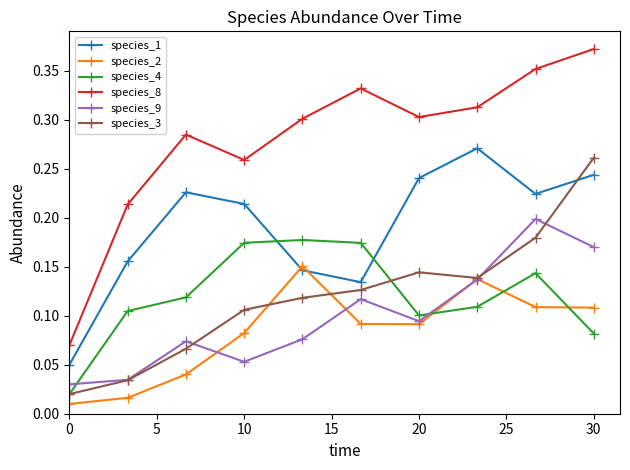

Which series has the largest range (max minus min)?

species_8